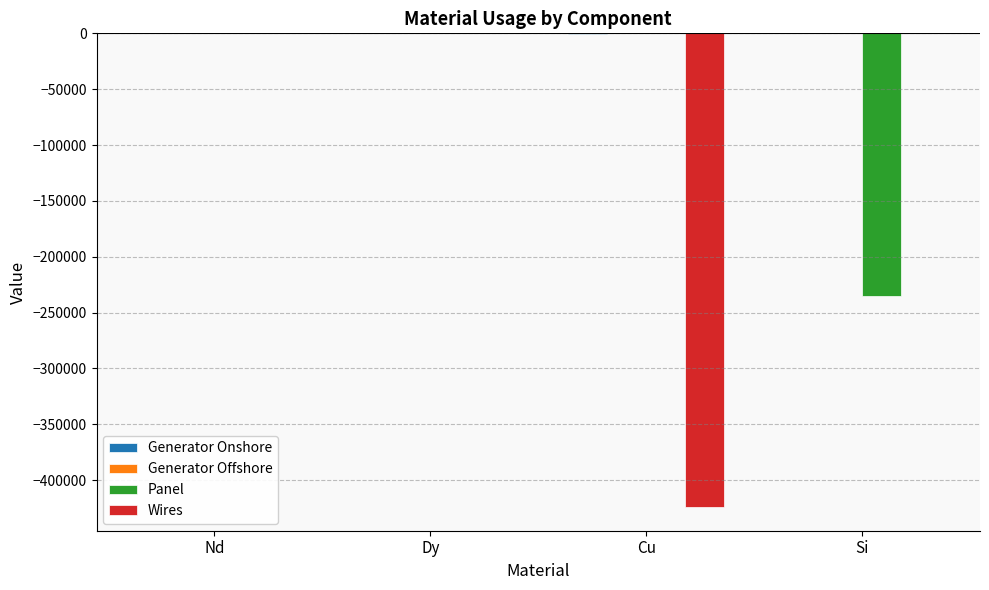

Does the chart contain stacked bars?

No